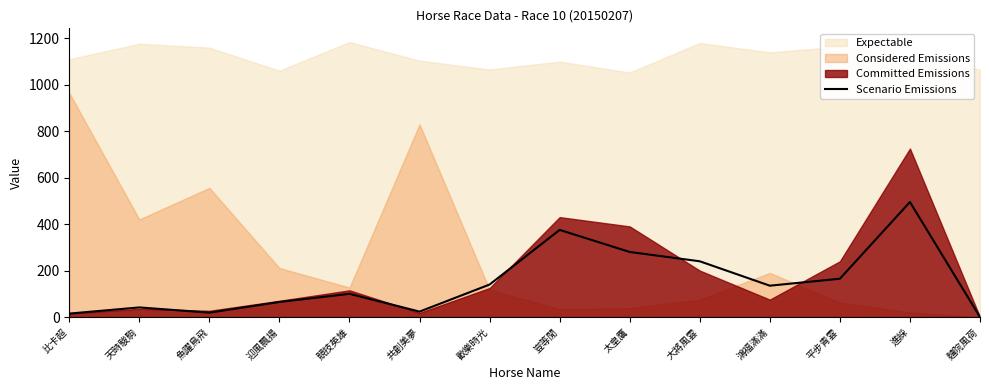

At which label does Scenario Emissions reach its peak?

進綵